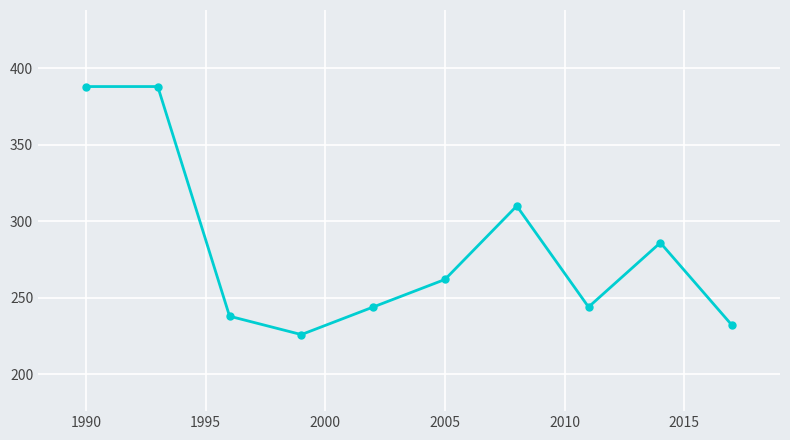

What is the value of the 10th point from the left?

232